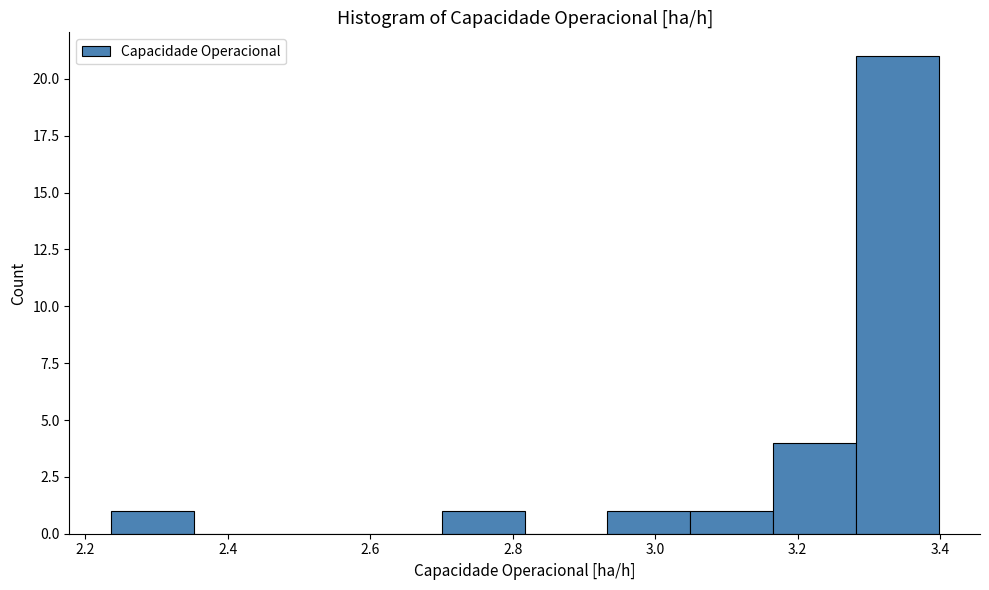

Reading left to right, list every bar in this chart as the range it spans on the x-axis followed by its height. Neither the bar edges nor the heights are printed on the chart, so give them approximately, as read against the axes.

2.24 to 2.36: 1
2.36 to 2.46: 0
2.46 to 2.58: 0
2.58 to 2.70: 0
2.70 to 2.82: 1
2.82 to 2.94: 0
2.94 to 3.04: 1
3.04 to 3.16: 1
3.16 to 3.28: 4
3.28 to 3.40: 21